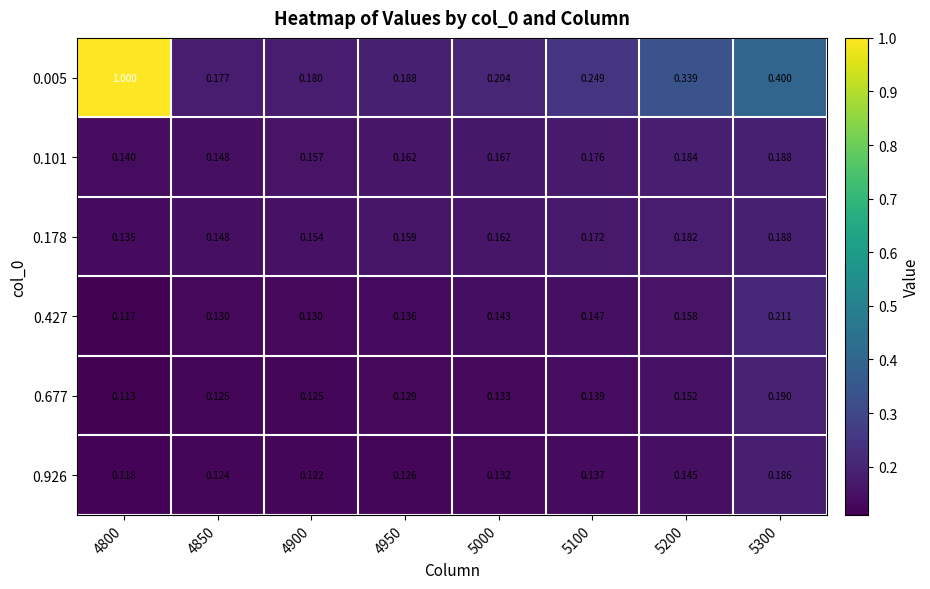

Is the value of 0.005 at 5000 greater than the value of 0.677 at 4950?

Yes